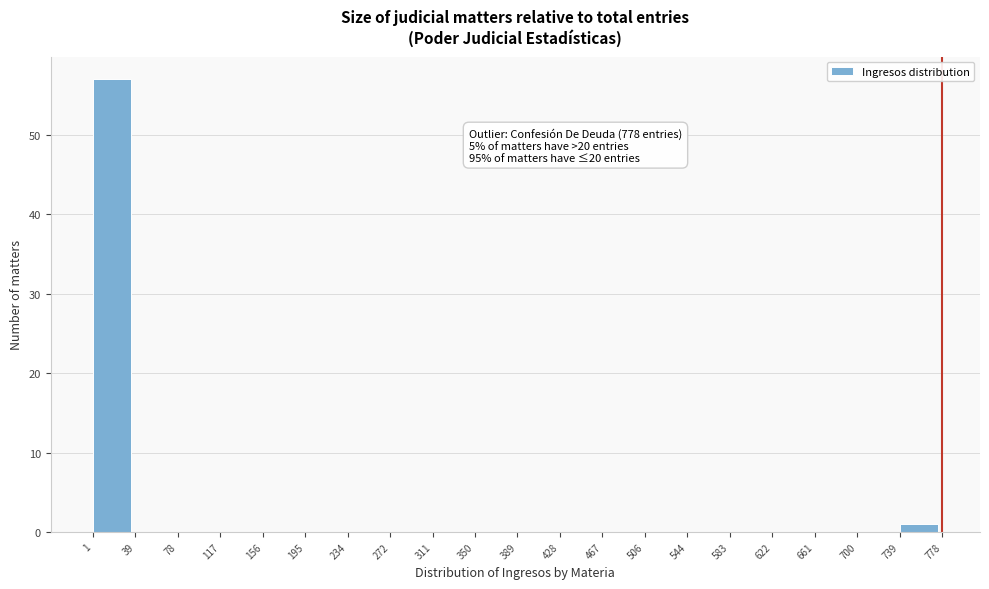

Over which range of the x-axis is the bar tallest?

1 to 39